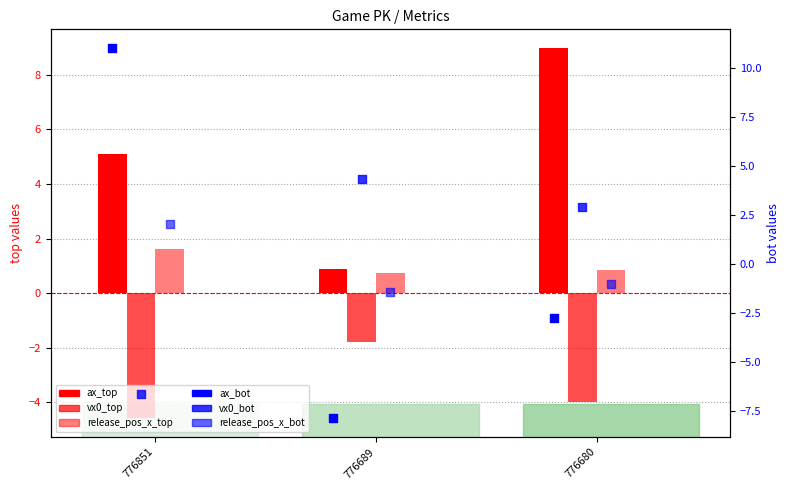

Is the value of ax_bot at 776851 greater than the value of vx0_bot at 776851?

Yes